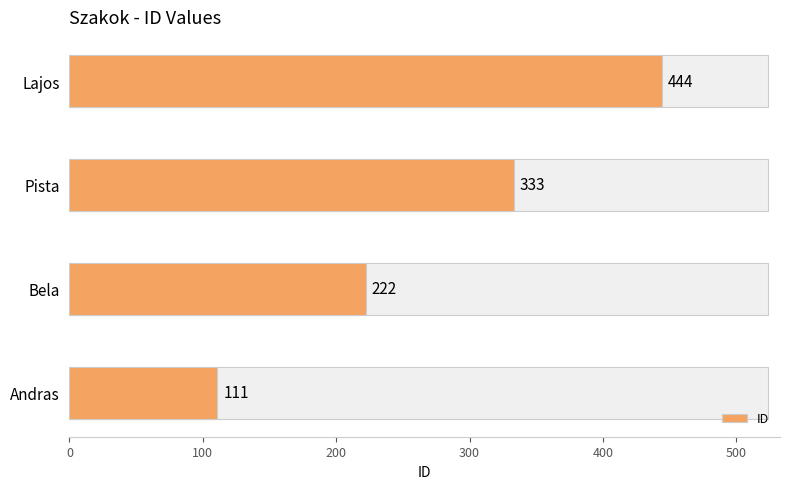

What value does the data have at Lajos, to the nearest 5?

445